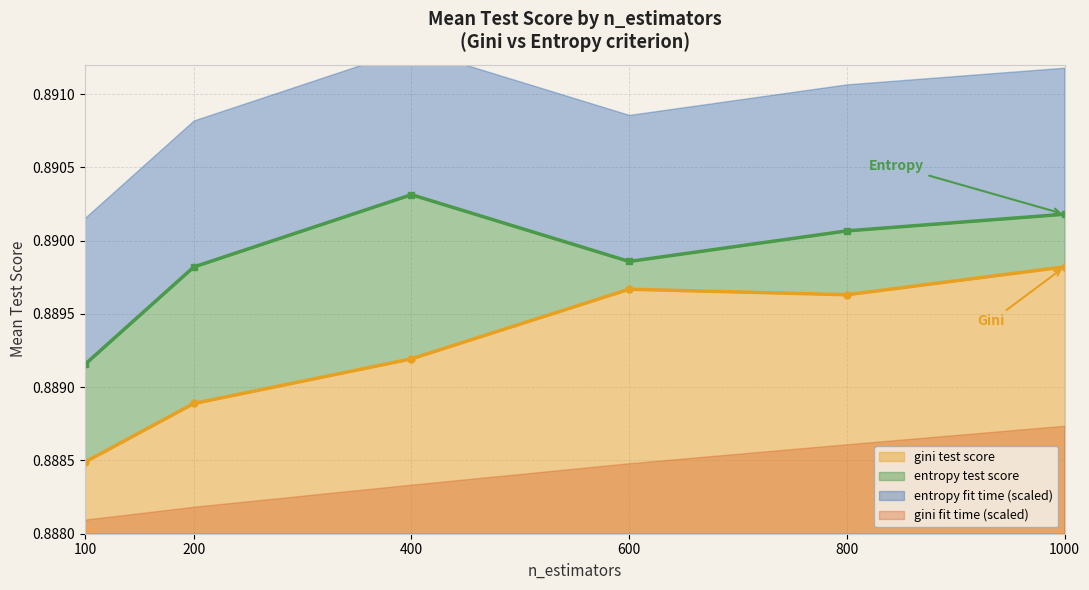

True or false: entropy and gini intersect in this chart.

False